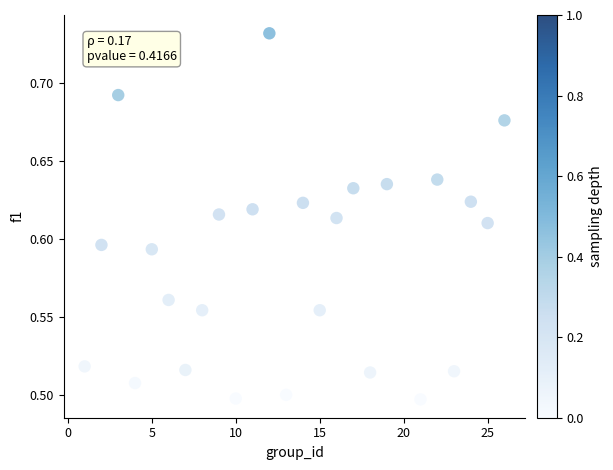

What is the range of X values (max minus min)?

25.0